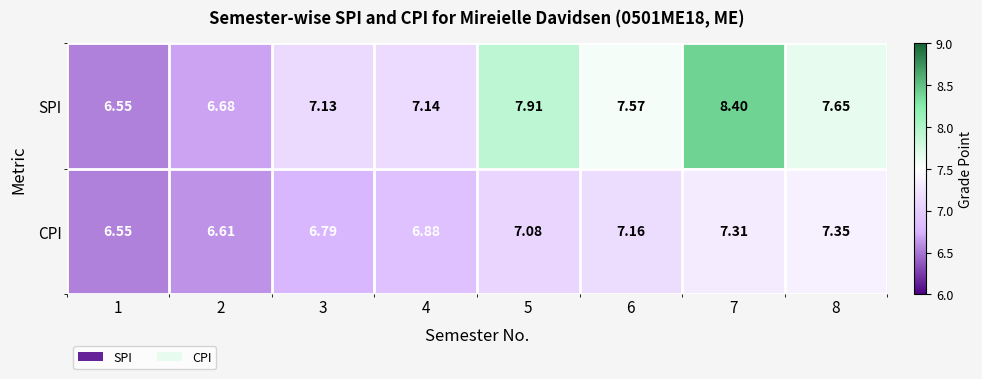

Which label corresponds to the smallest value in the chart?

1